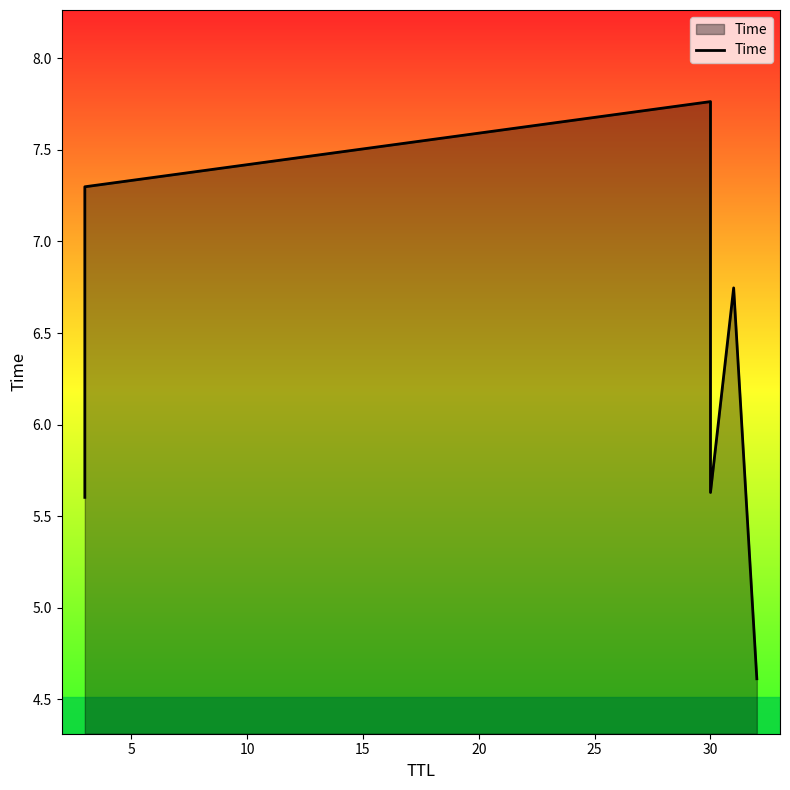

What is the difference between the maximum and minimum values?

3.2